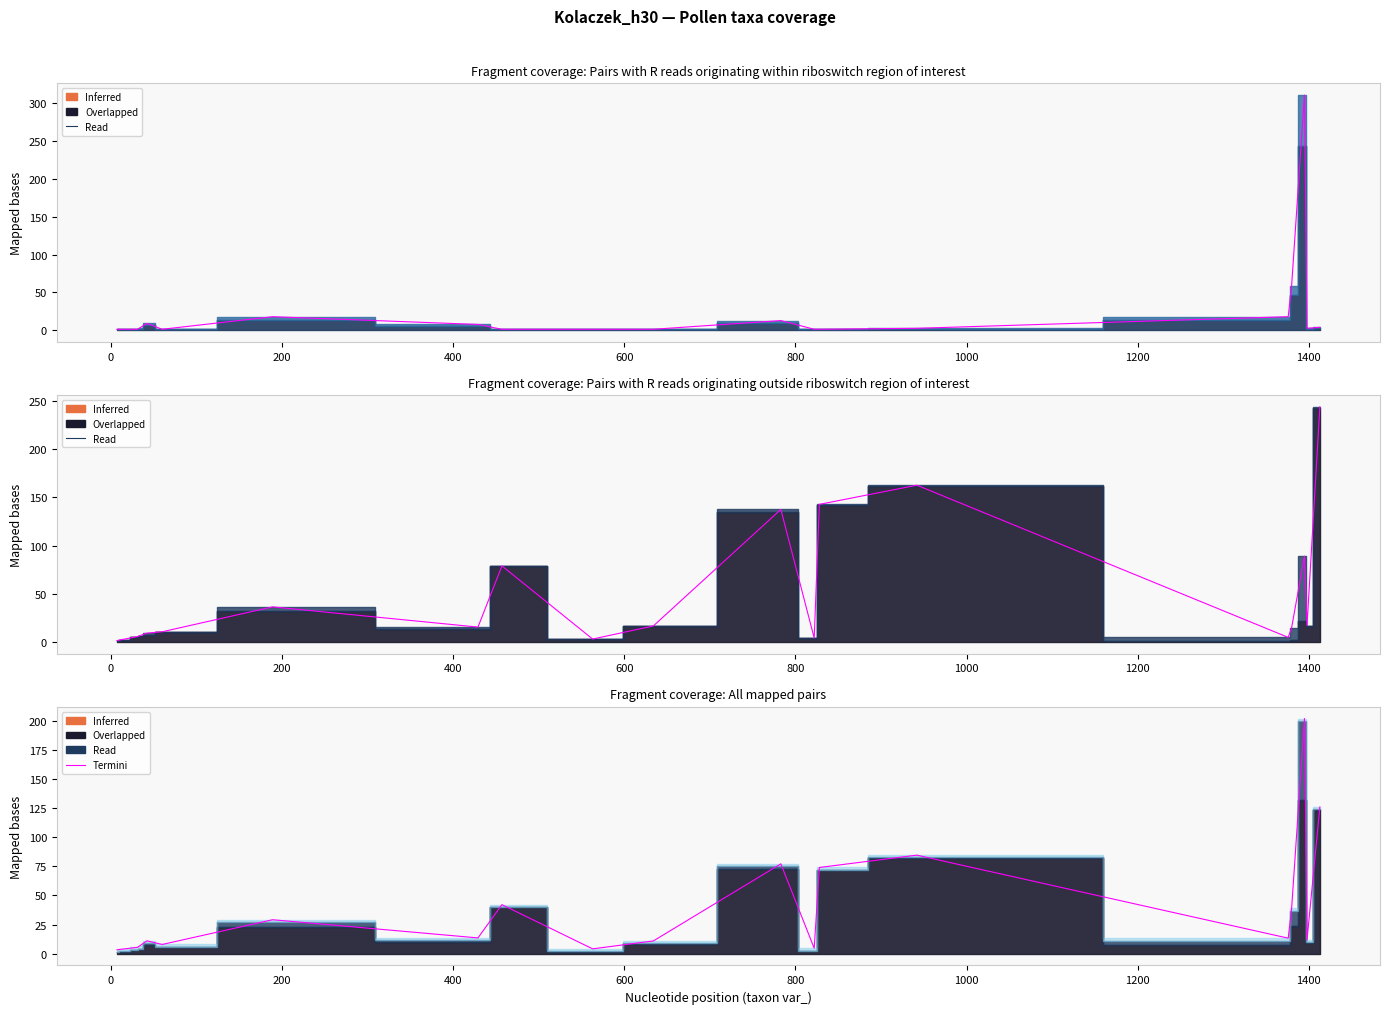

True or false: the data shows 79.3 at 19.

False